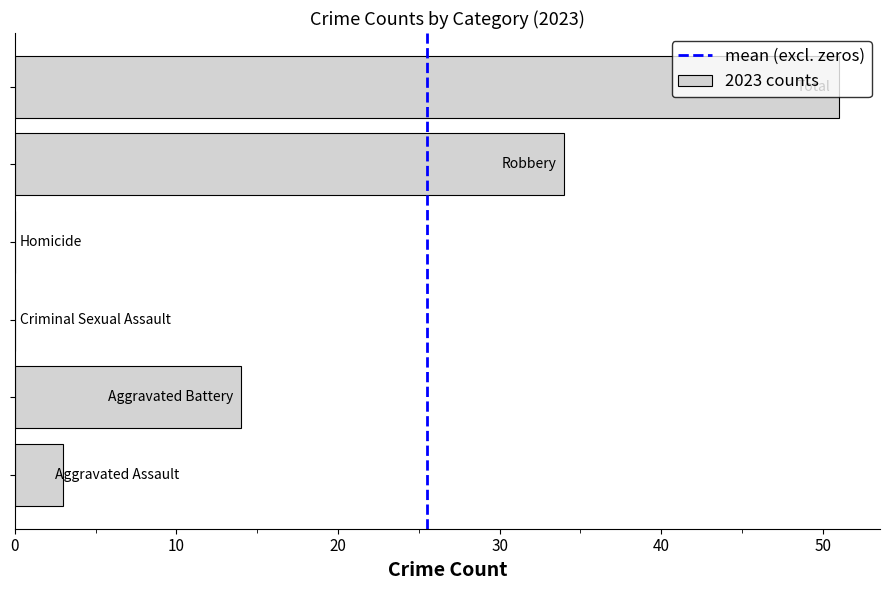

What is the greatest value displayed?

51